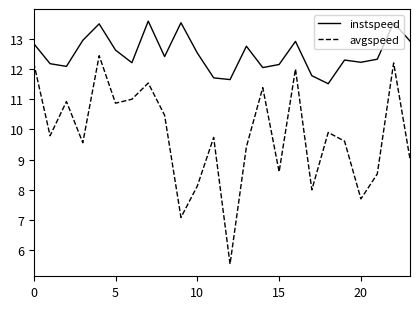

Which series has the widest spread of values?

avgspeed